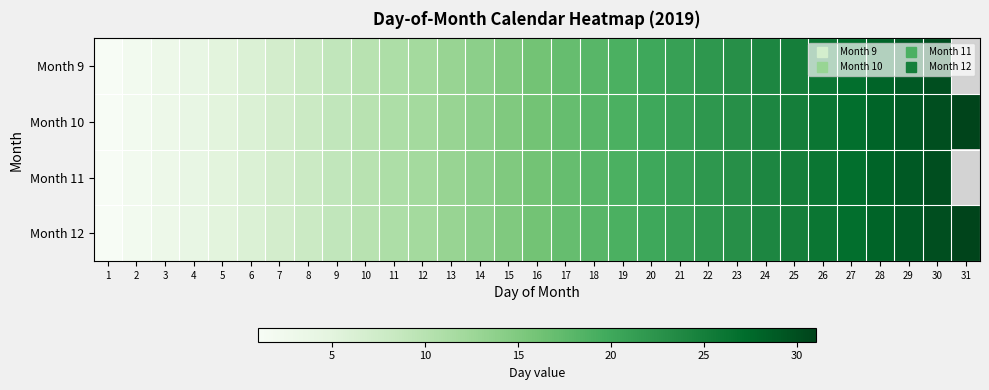

At which label does Month 10 reach its minimum?

1